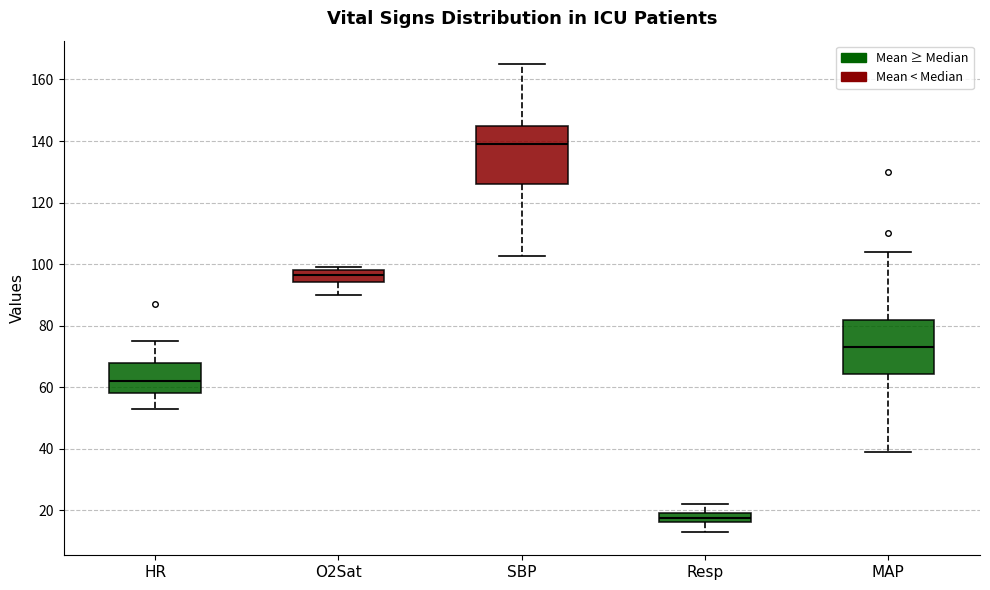

Where does the lower whisker of the box for Resp end on the y-axis? The values are not printed on the chart, so give them approximately, as read against the axis.

14